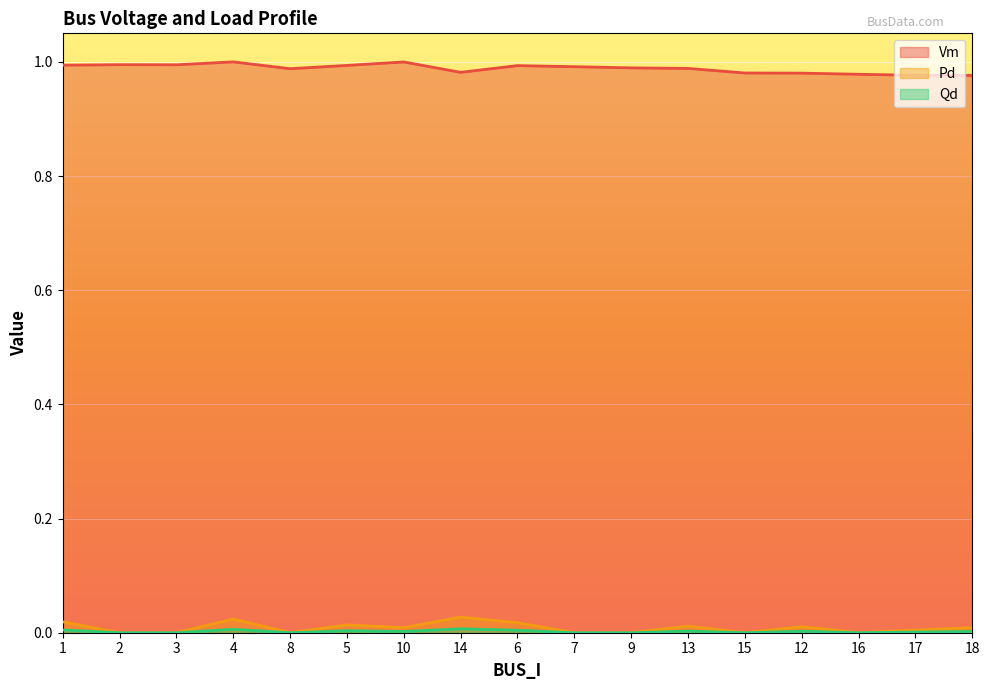

Rank the categories by Pd value from lowest to highest.

2, 3, 8, 7, 9, 15, 16, 17, 10, 18, 12, 13, 5, 6, 1, 4, 14